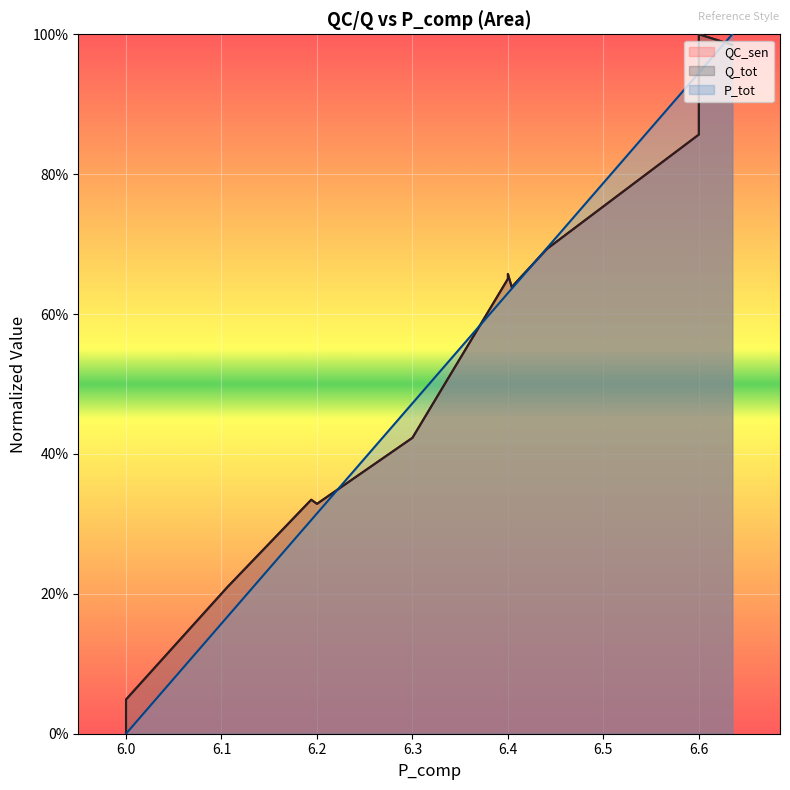

Count the number of categories in the chart.

15